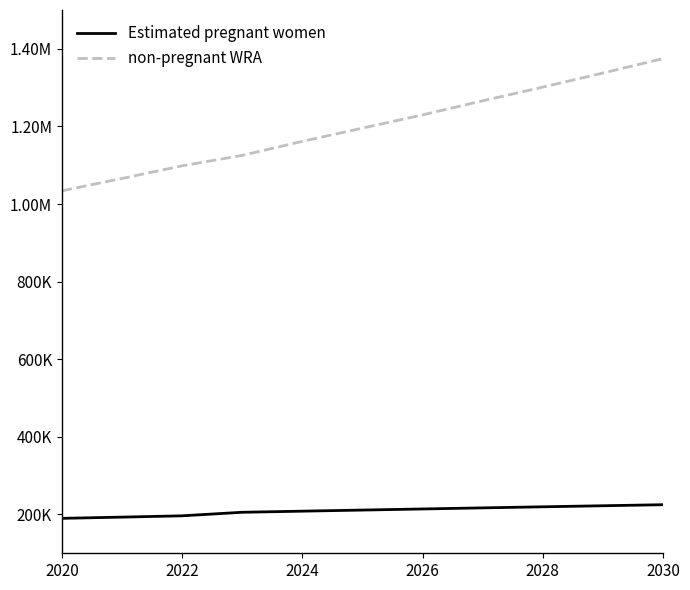

What are all the series names shown in the legend?

Estimated pregnant women, non-pregnant WRA